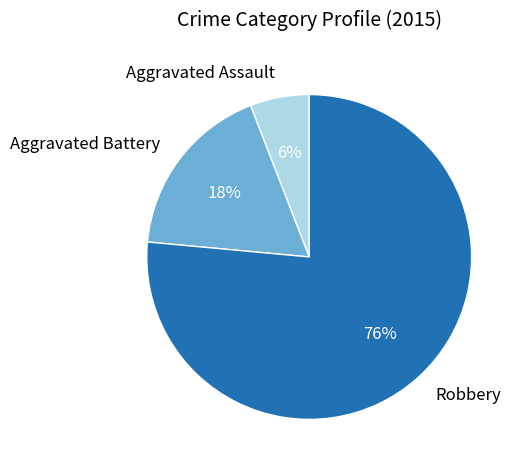

What percentage is the Aggravated Assault slice, to the nearest percent?

6%